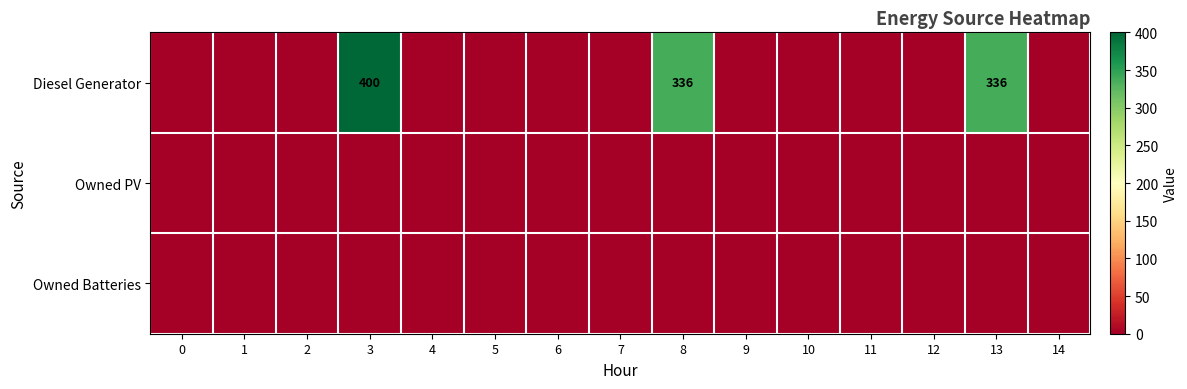

Between 5 and 7, which series saw the biggest shift?

Diesel Generator